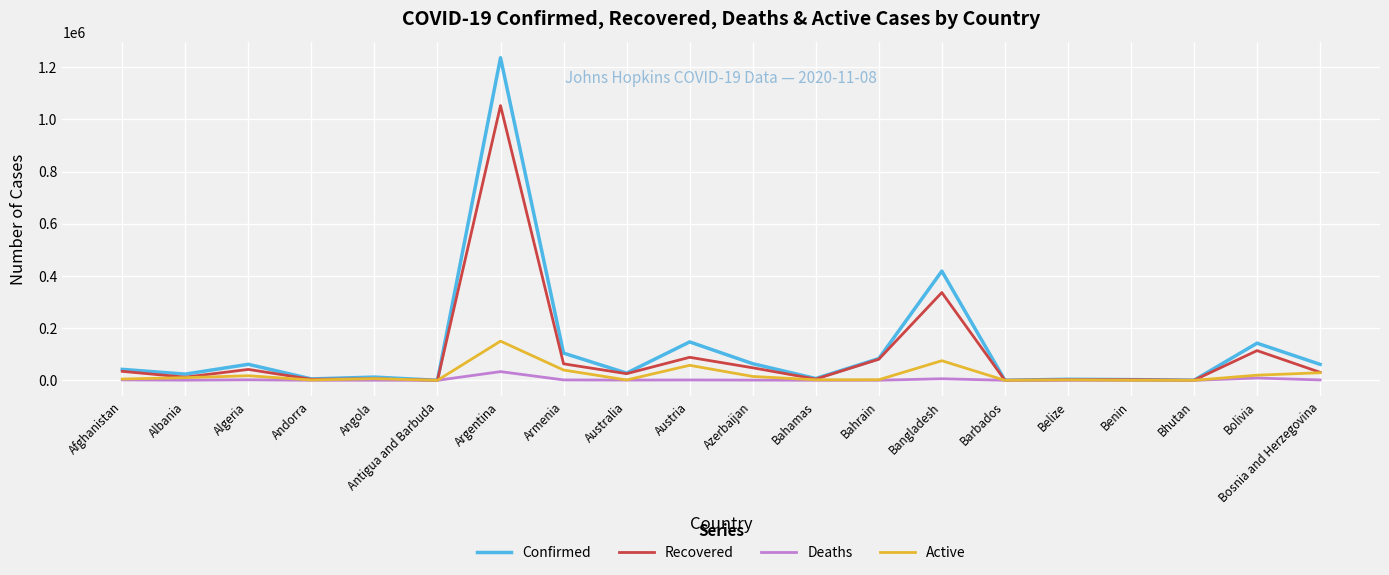

What is the difference between the Confirmed values at Barbados and Bhutan?

116